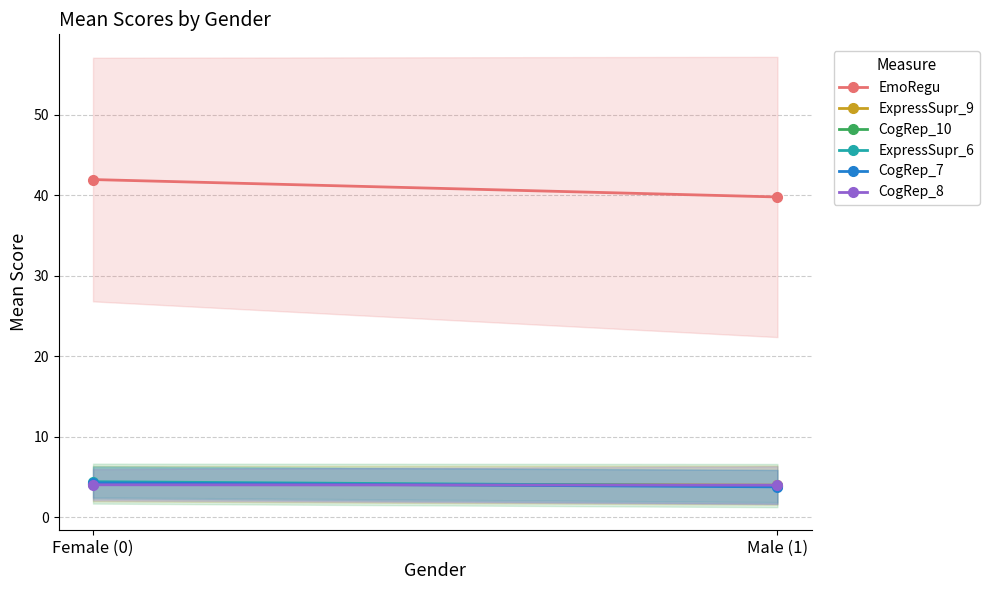

What is the total value across all series at Male (1)?

59.4